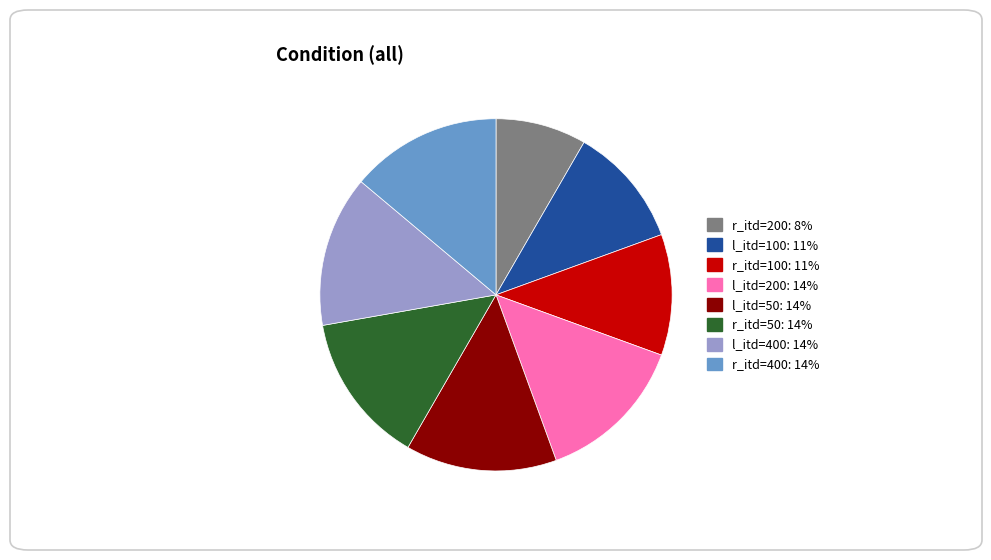

Is there a majority slice in this chart?

No